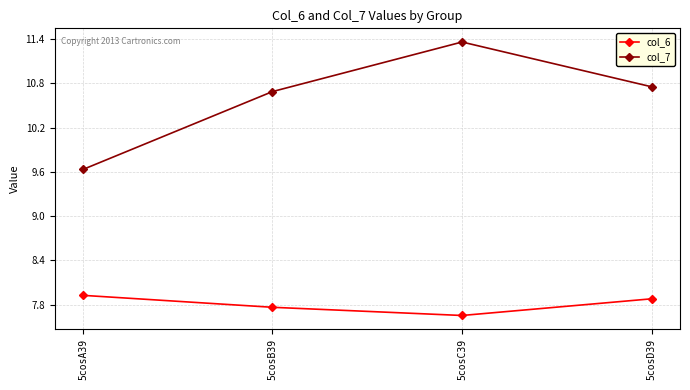

True or false: col_6 and col_7 cross at least once.

False